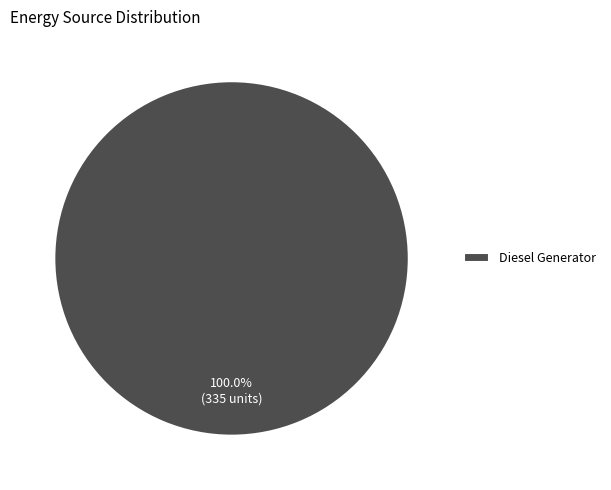

What percentage is the Diesel Generator slice, to the nearest percent?

100%